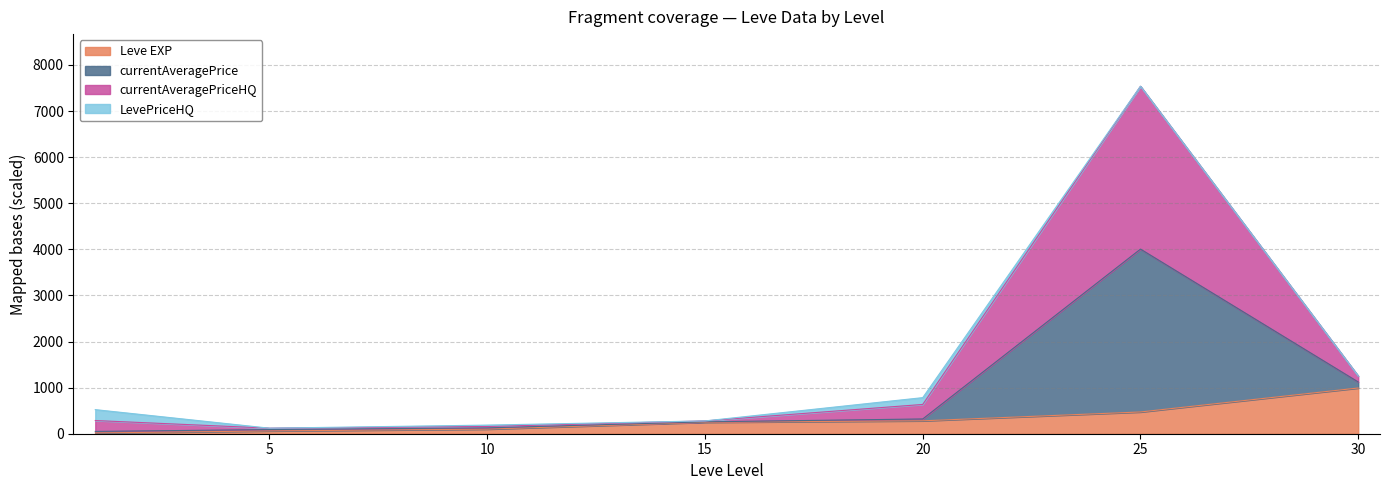

At which category is the sum across all series the highest?

25